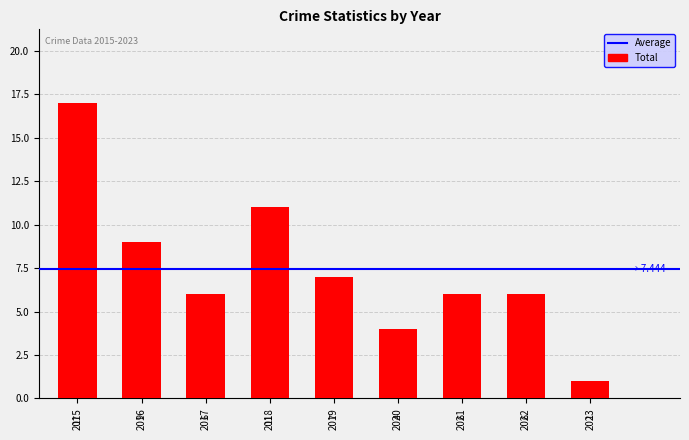

The chart shows a value of 7 at 2015. True or false?

False